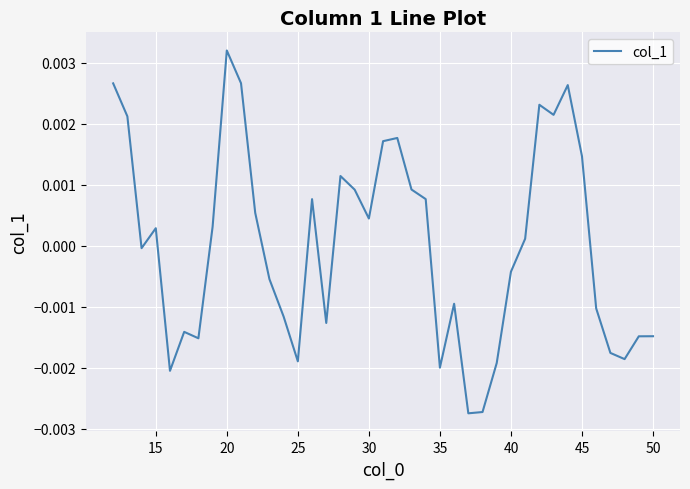

Does the chart have visible grid lines?

Yes